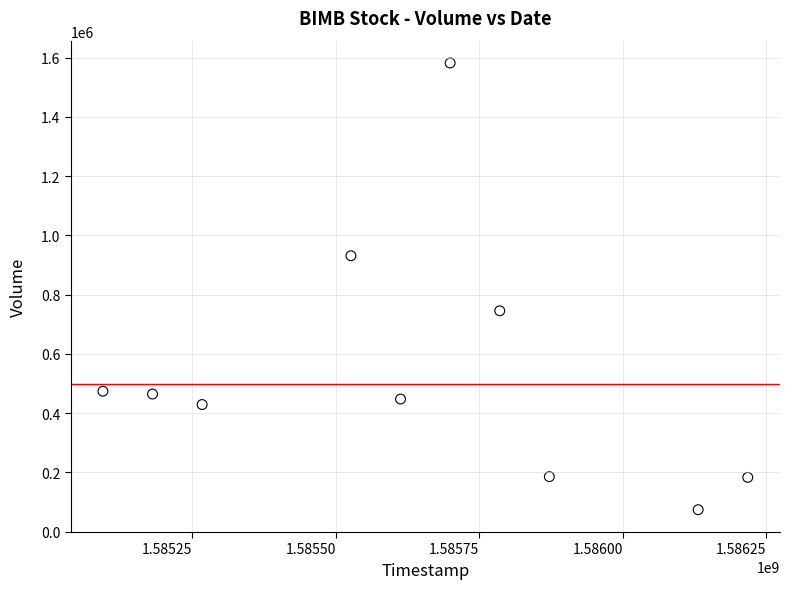

What Y value in the scatter plot is closest to 828200?

745700